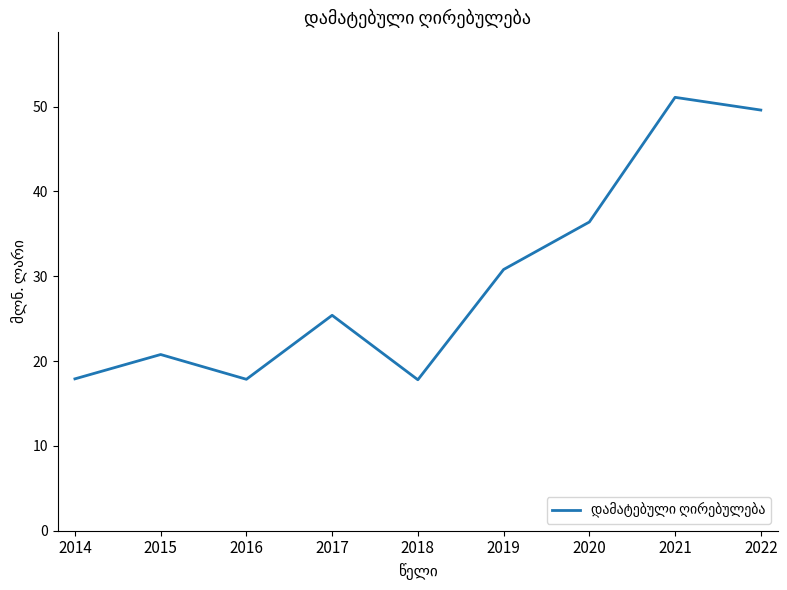

How many lines are shown in the chart?

1